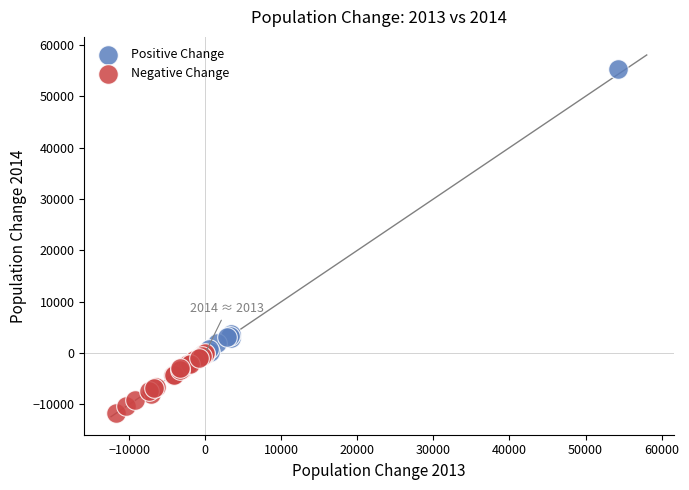

Which series has the widest spread of Y values?

Positive Change